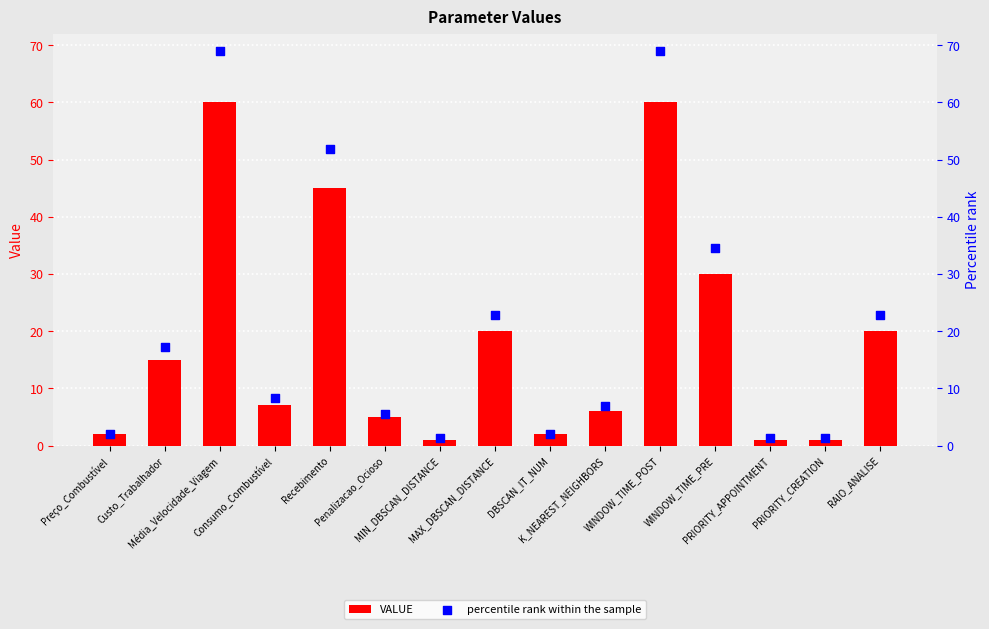

At which category is the sum across all series the highest?

Média_Velocidade_Viagem